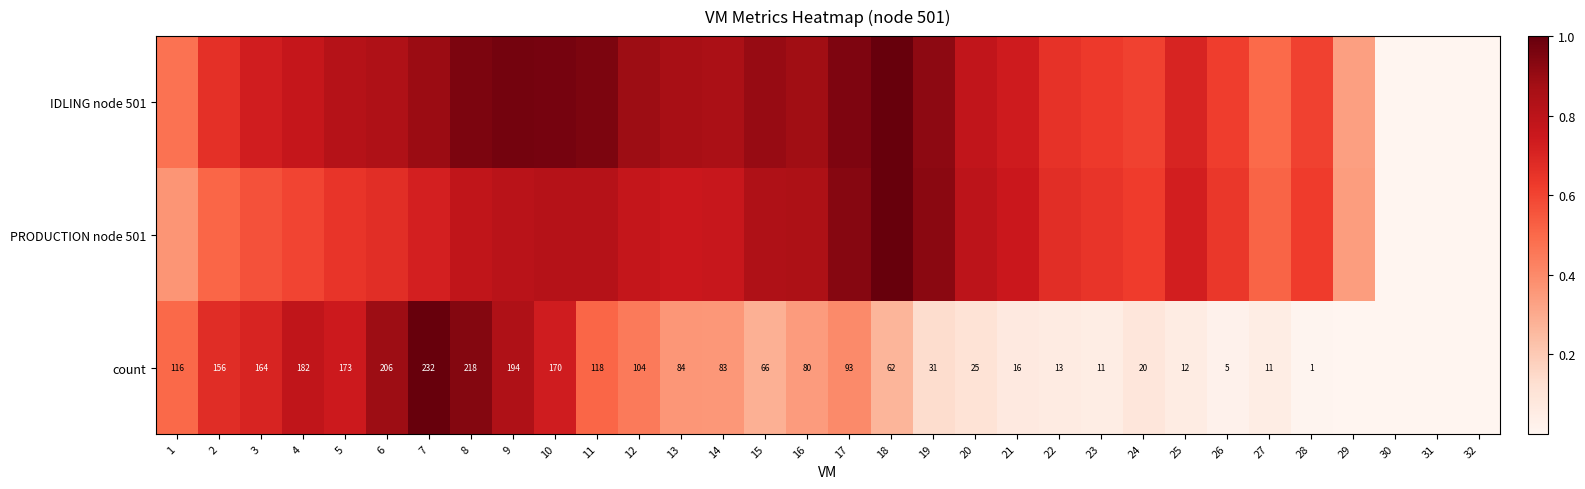

How many data points does each series have?

32